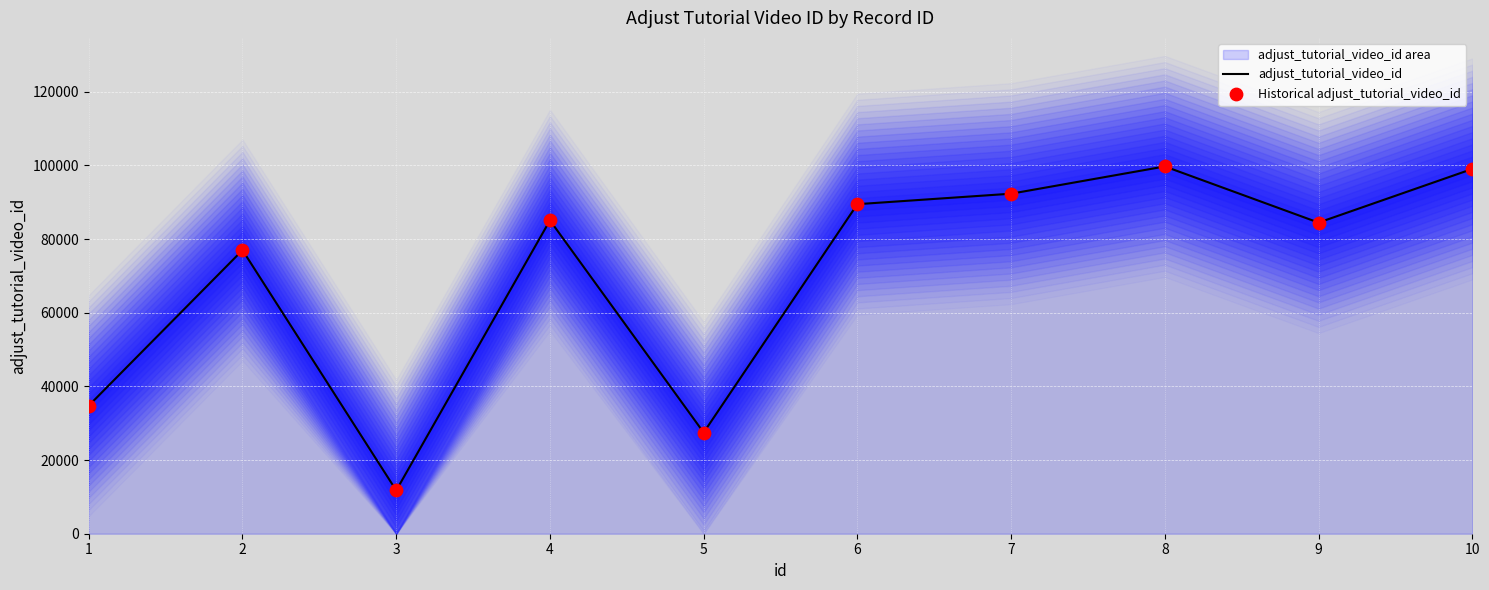

At which category is the sum across all series the highest?

8